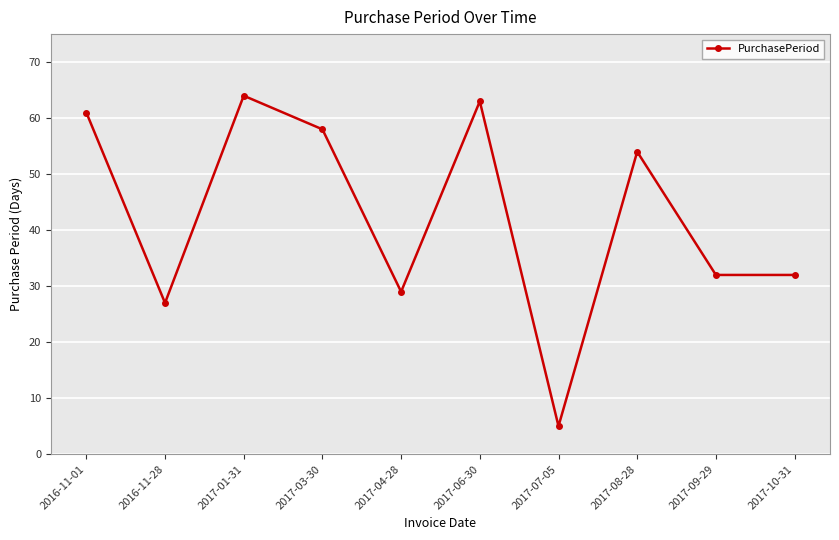

Reading left to right, transcribe all the data shown in this chart.

61	27	64	58	29	63	5	54	32	32